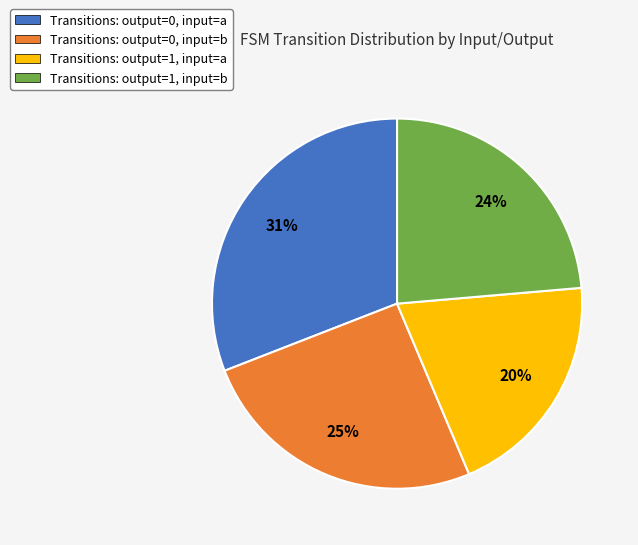

Is there any slice that represents more than half of the pie?

No